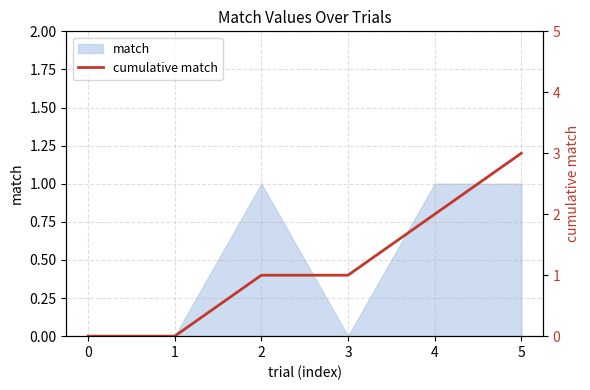

What is the difference between the maximum and minimum values?

3